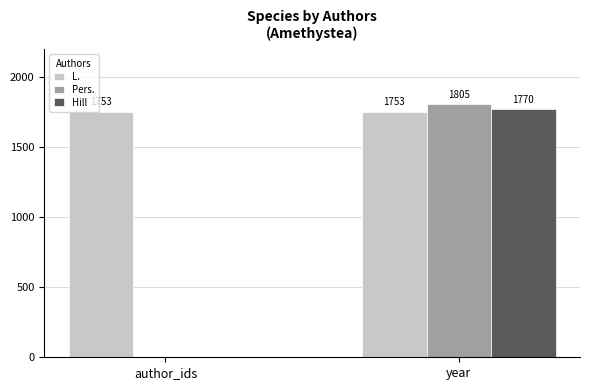

Which series has the largest total across all categories?

L.